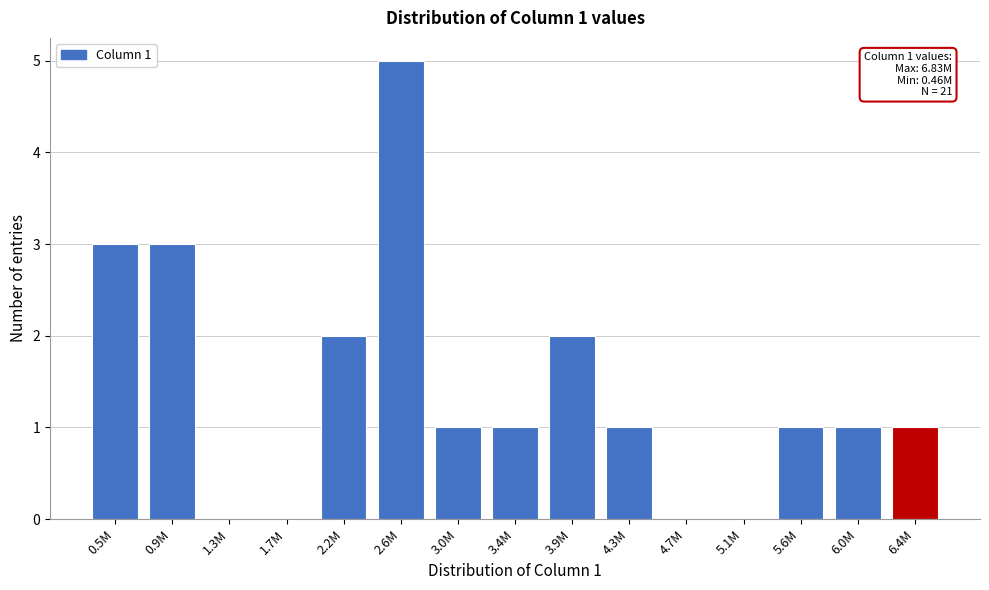

Reading left to right, list all the values displayed in this chart.

0.5M=3	0.9M=3	1.3M=0	1.7M=0	2.2M=2	2.6M=5	3.0M=1	3.4M=1	3.9M=2	4.3M=1	4.7M=0	5.1M=0	5.6M=1	6.0M=1	6.4M=1